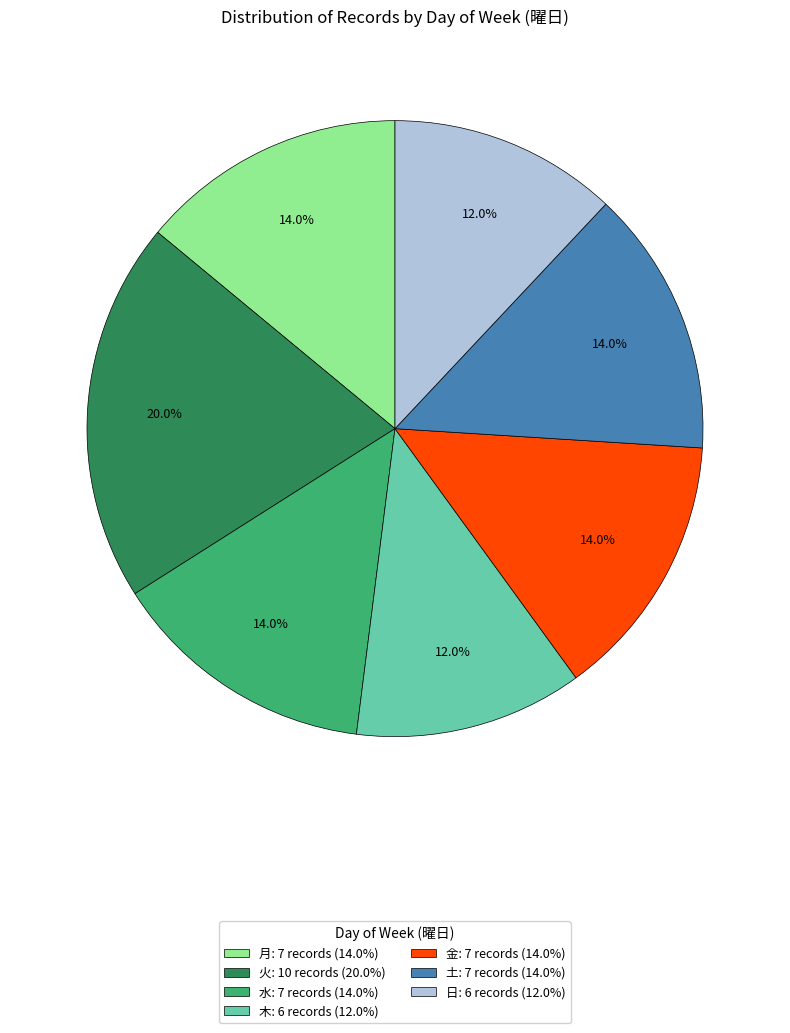

Do 木 and 金 together represent more than half of the pie?

No